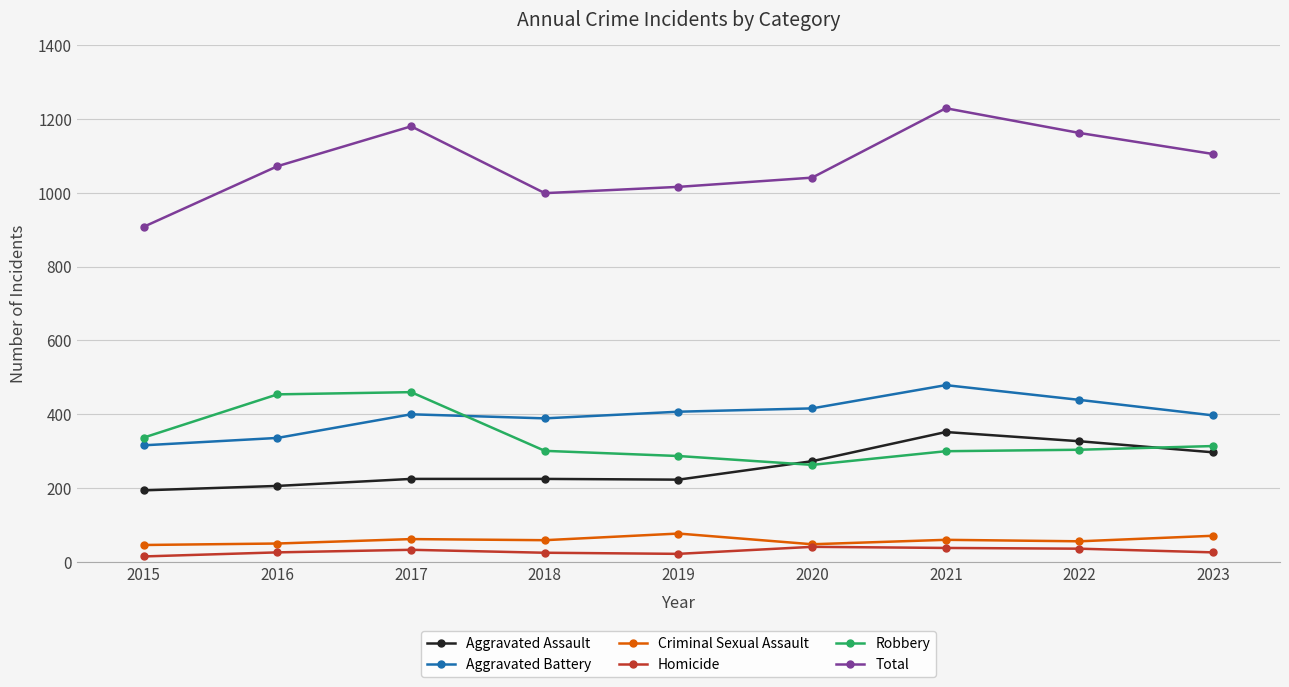

True or false: Criminal Sexual Assault and Total cross at least once.

False